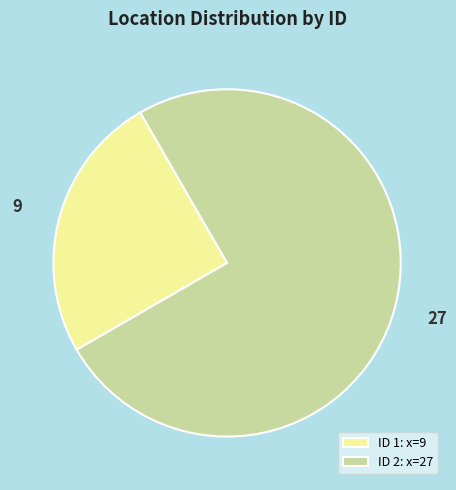

What is the majority slice?

ID 2: x=27